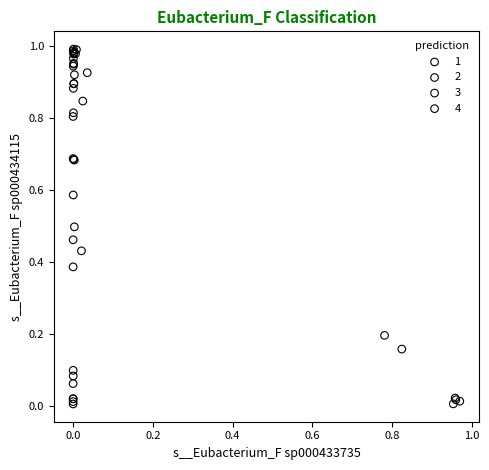

Which series contains the highest Y value?

2